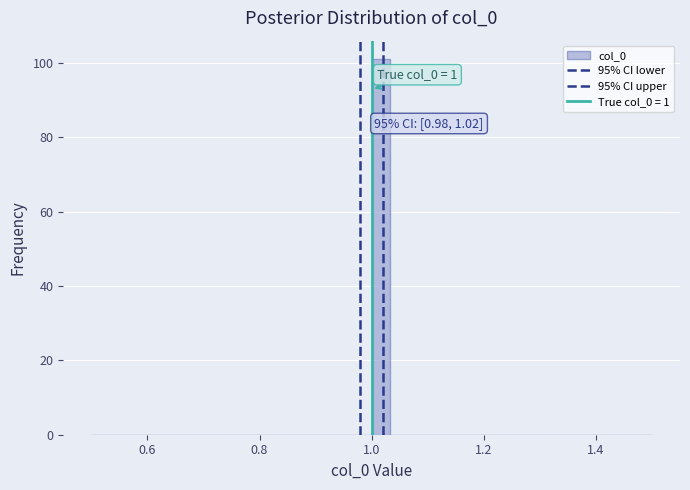

Around what value on the x-axis is the tallest bar? Give the approximate position of its centre, as read against the axis.

1.02